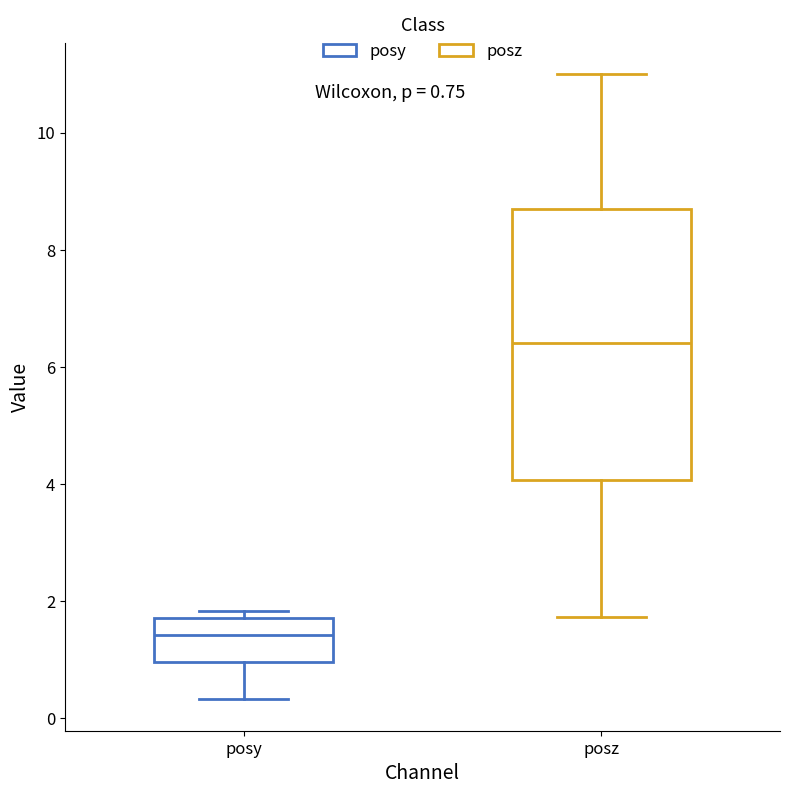

Which box has the lowest median line?

posy